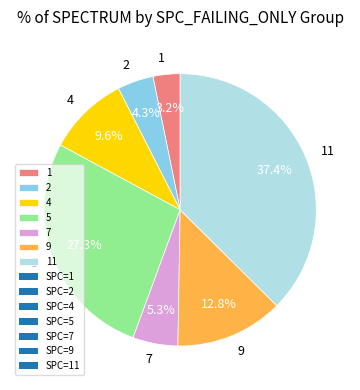

Is there a majority slice in this chart?

No